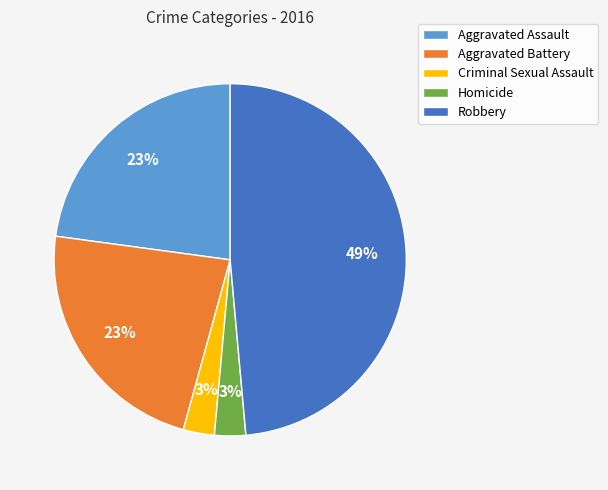

Is Aggravated Assault the majority of the pie?

No